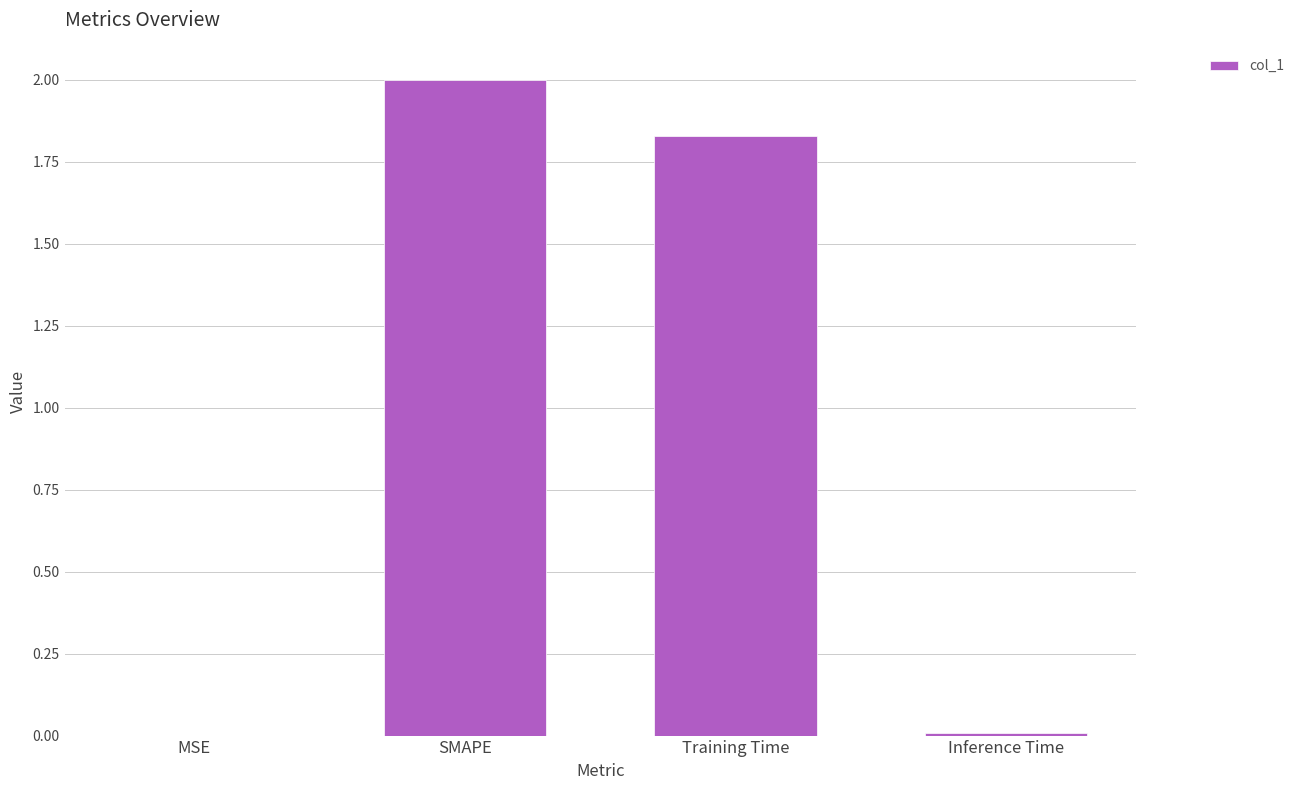

What is the maximum value shown in the chart?

2.0